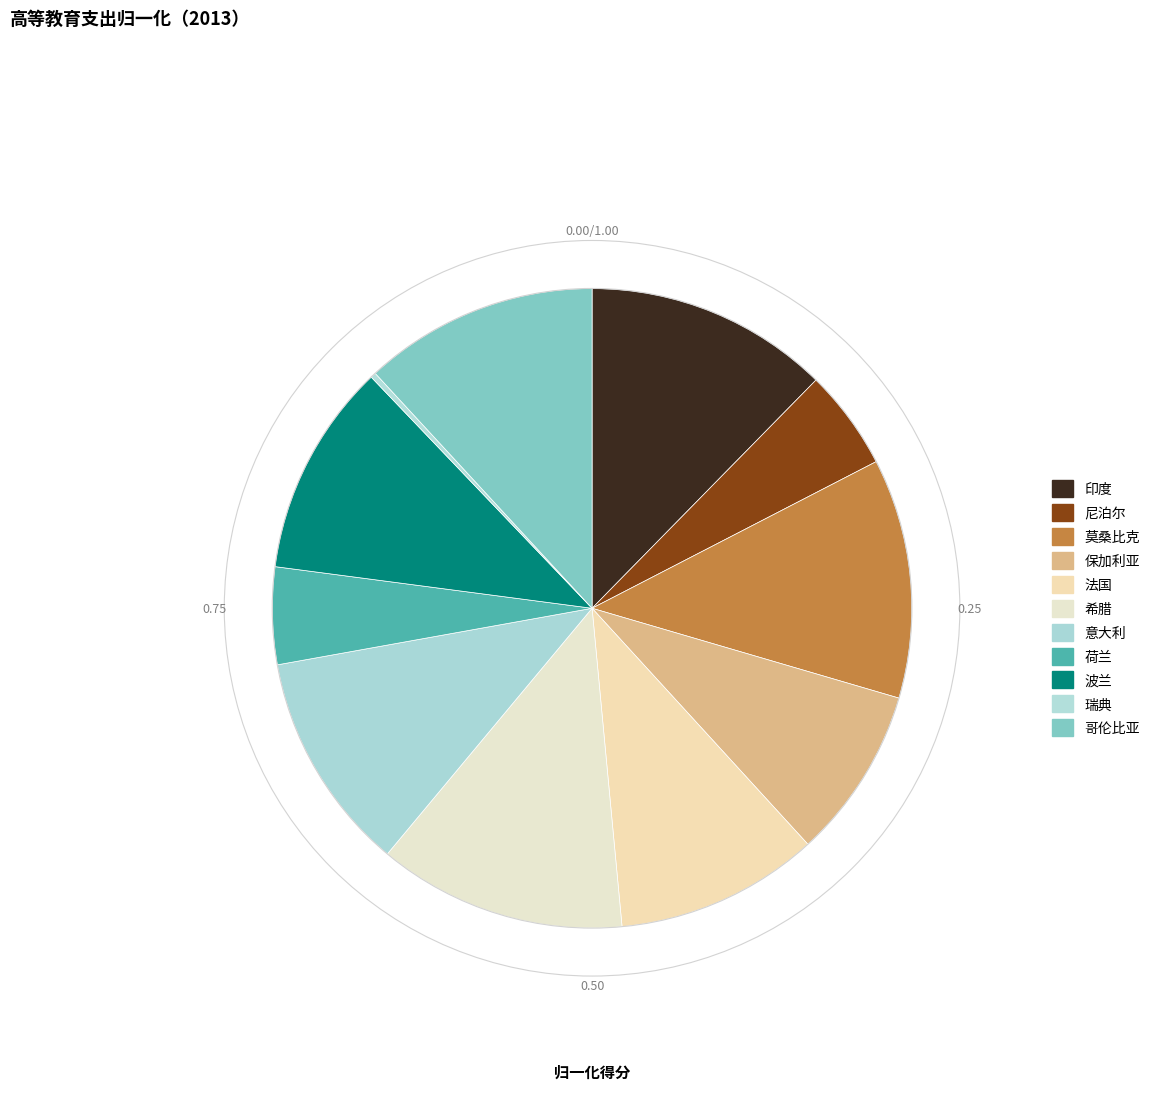

How many slices are in this pie chart?

11